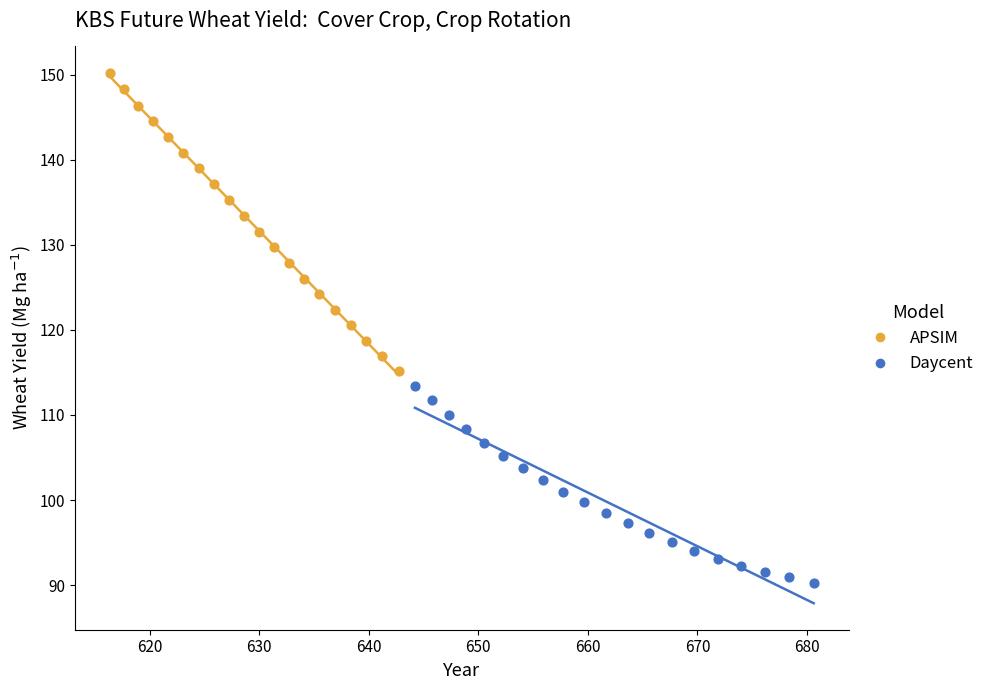

Which series contains the lowest Y value?

Daycent